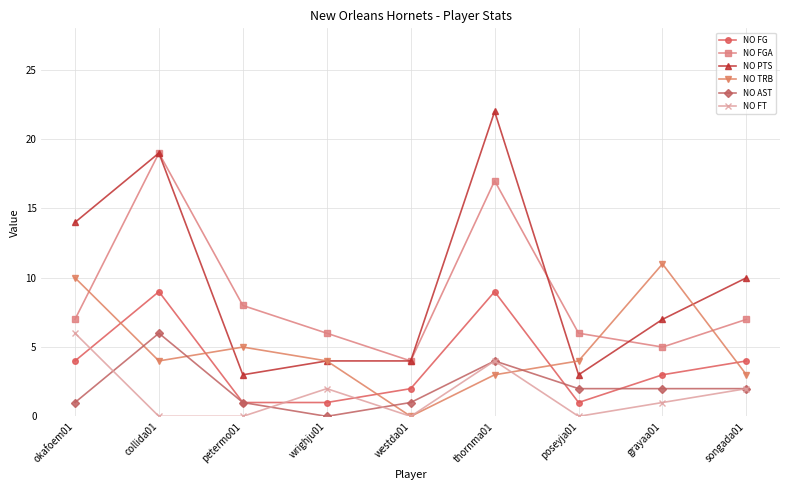

How many values in the NO FG series are below 3?

4